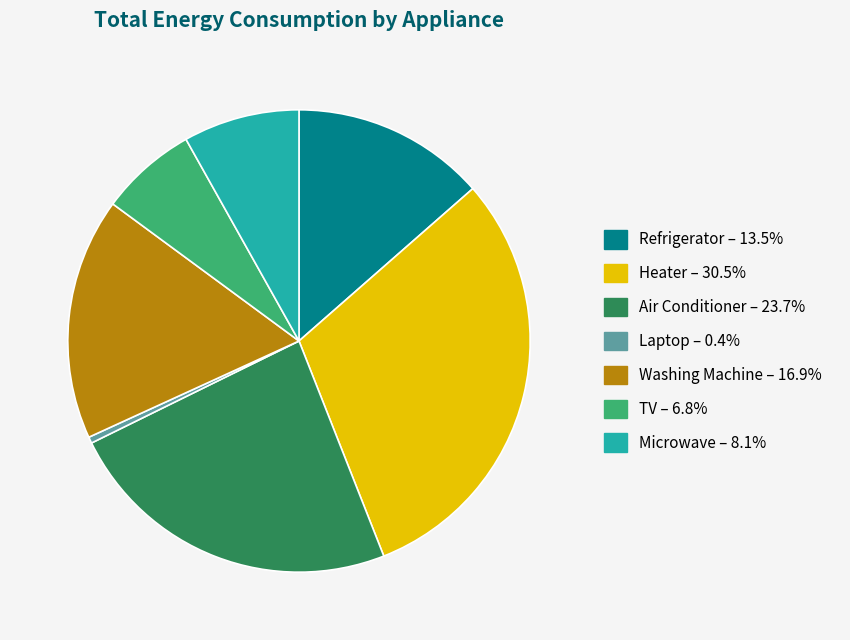

Rank the categories by value from highest to lowest.

Heater, Air Conditioner, Washing Machine, Refrigerator, Microwave, TV, Laptop